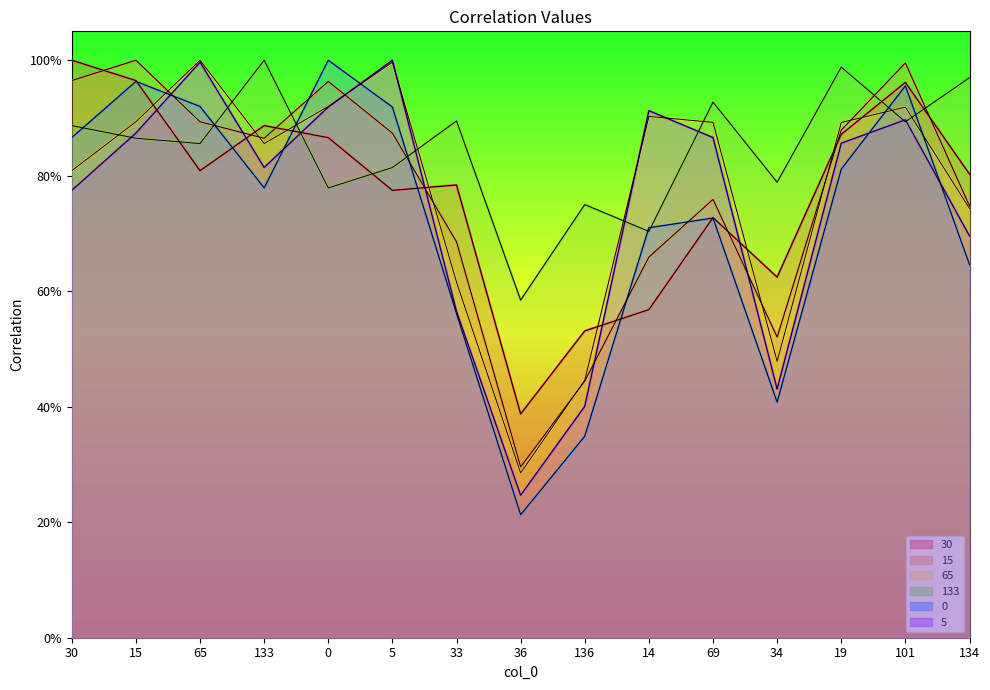

True or false: 65 has a value of 0.8 at 30.

True